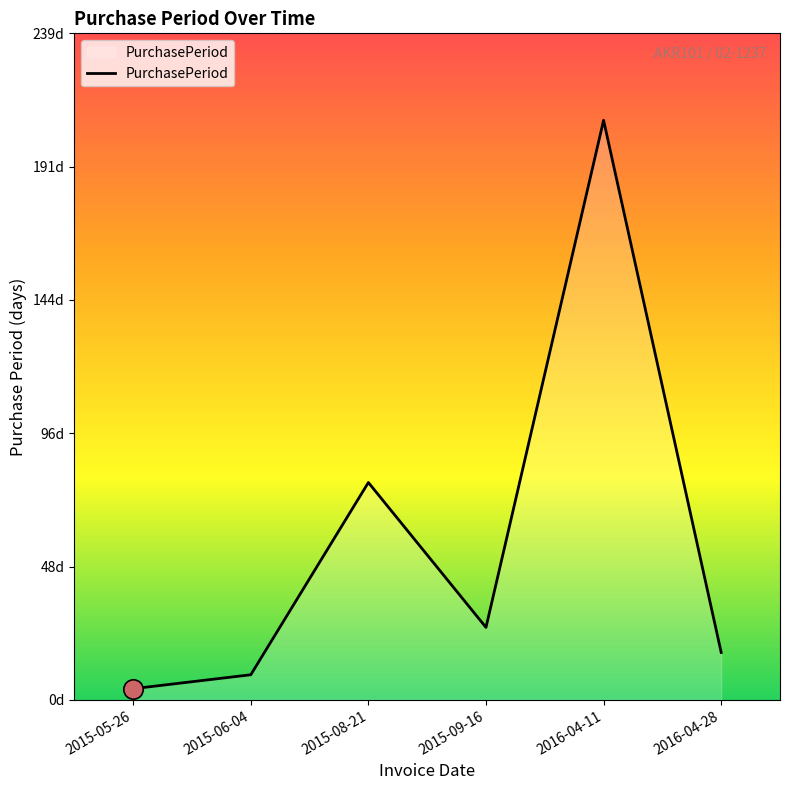

What is the average value?

57